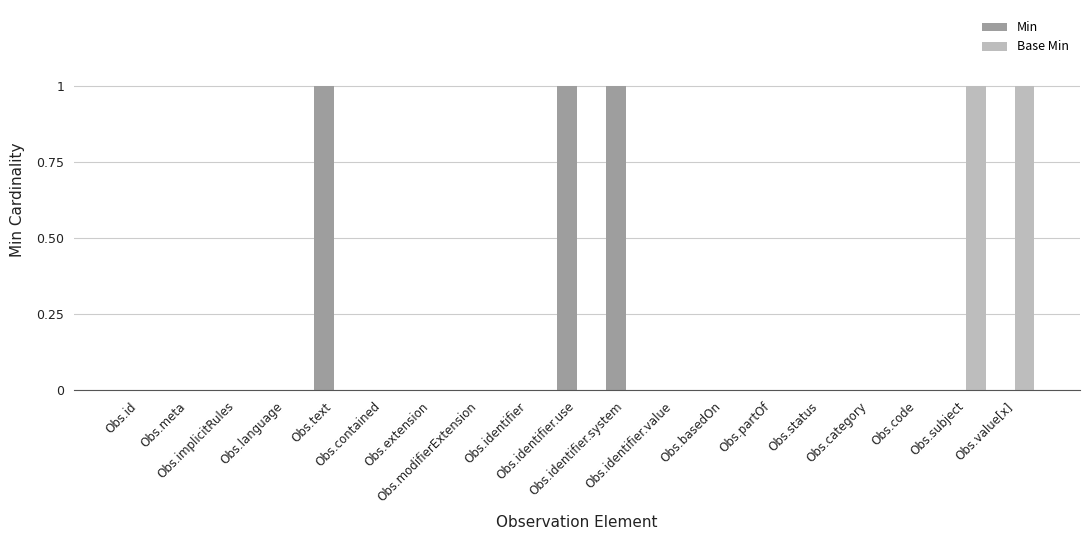

What is the sum of all Min values?

3